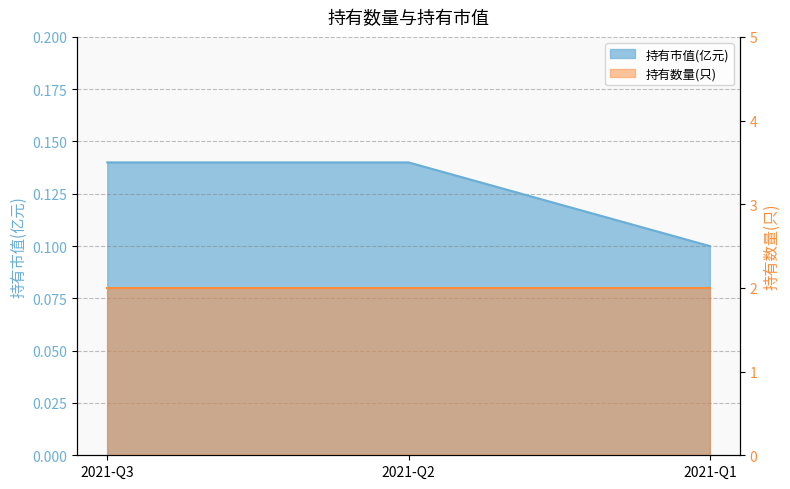

Is it true that the value at 2021-Q1 is 0.1?

True